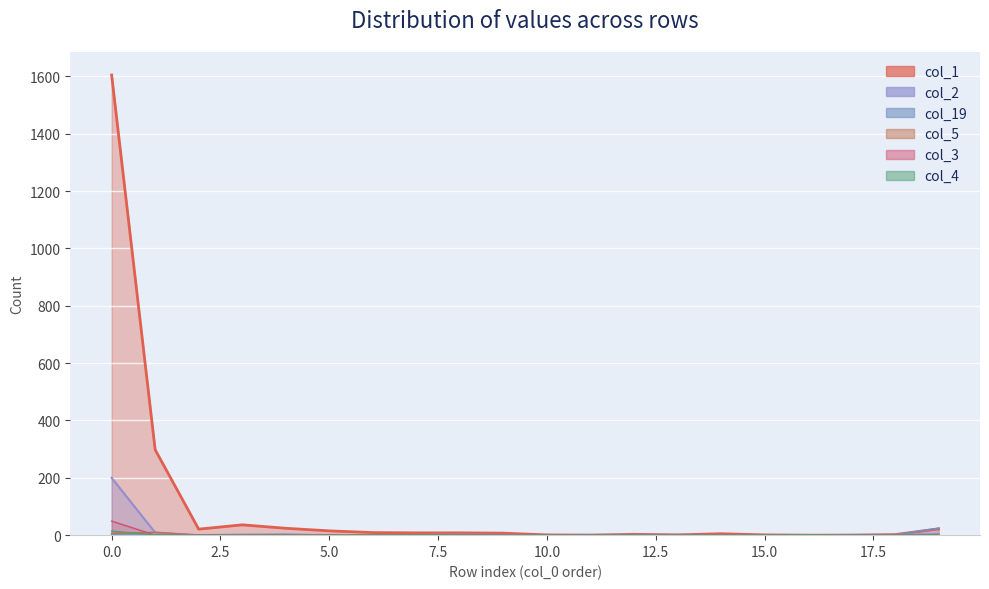

True or false: col_19 and col_2 cross at least once.

True